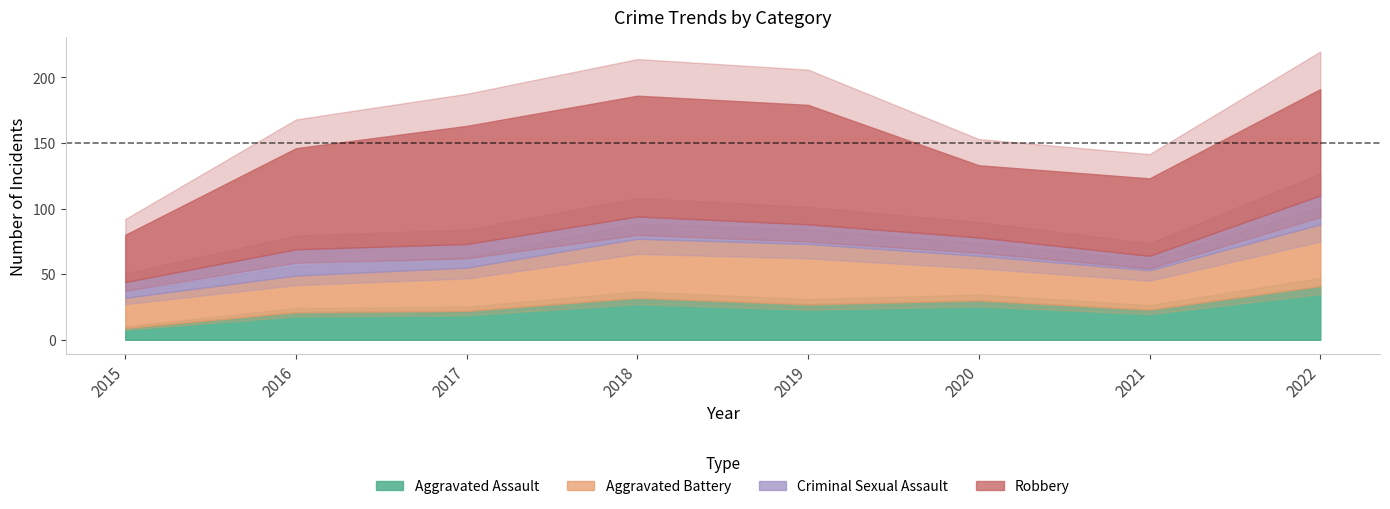

Is the value of Criminal Sexual Assault at 2017 greater than the value of Aggravated Battery at 2021?

No